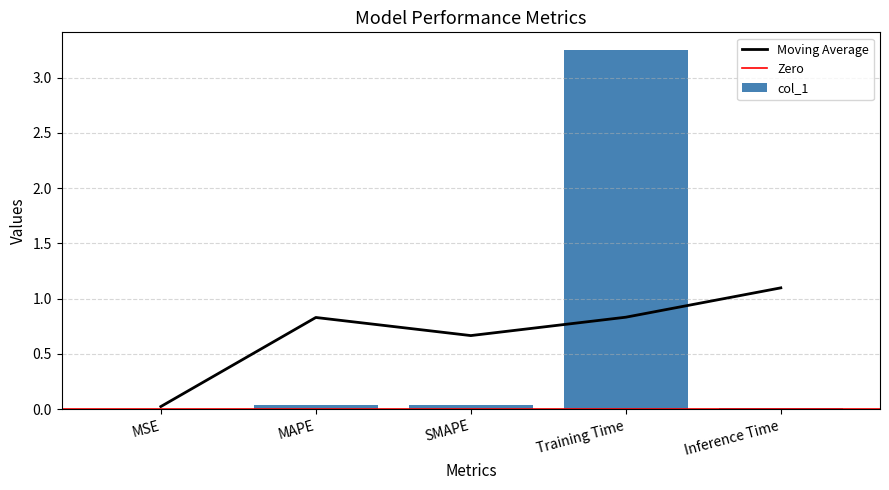

List the labels in order of value, largest first.

Training Time, MAPE, SMAPE, Inference Time, MSE